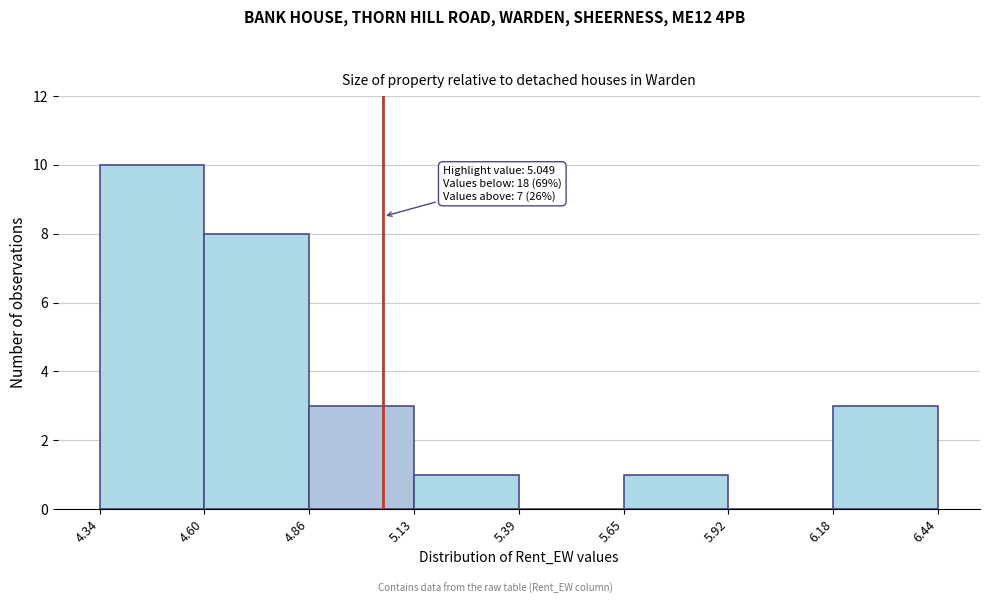

Over which range of the x-axis is the bar tallest?

4.34 to 4.60